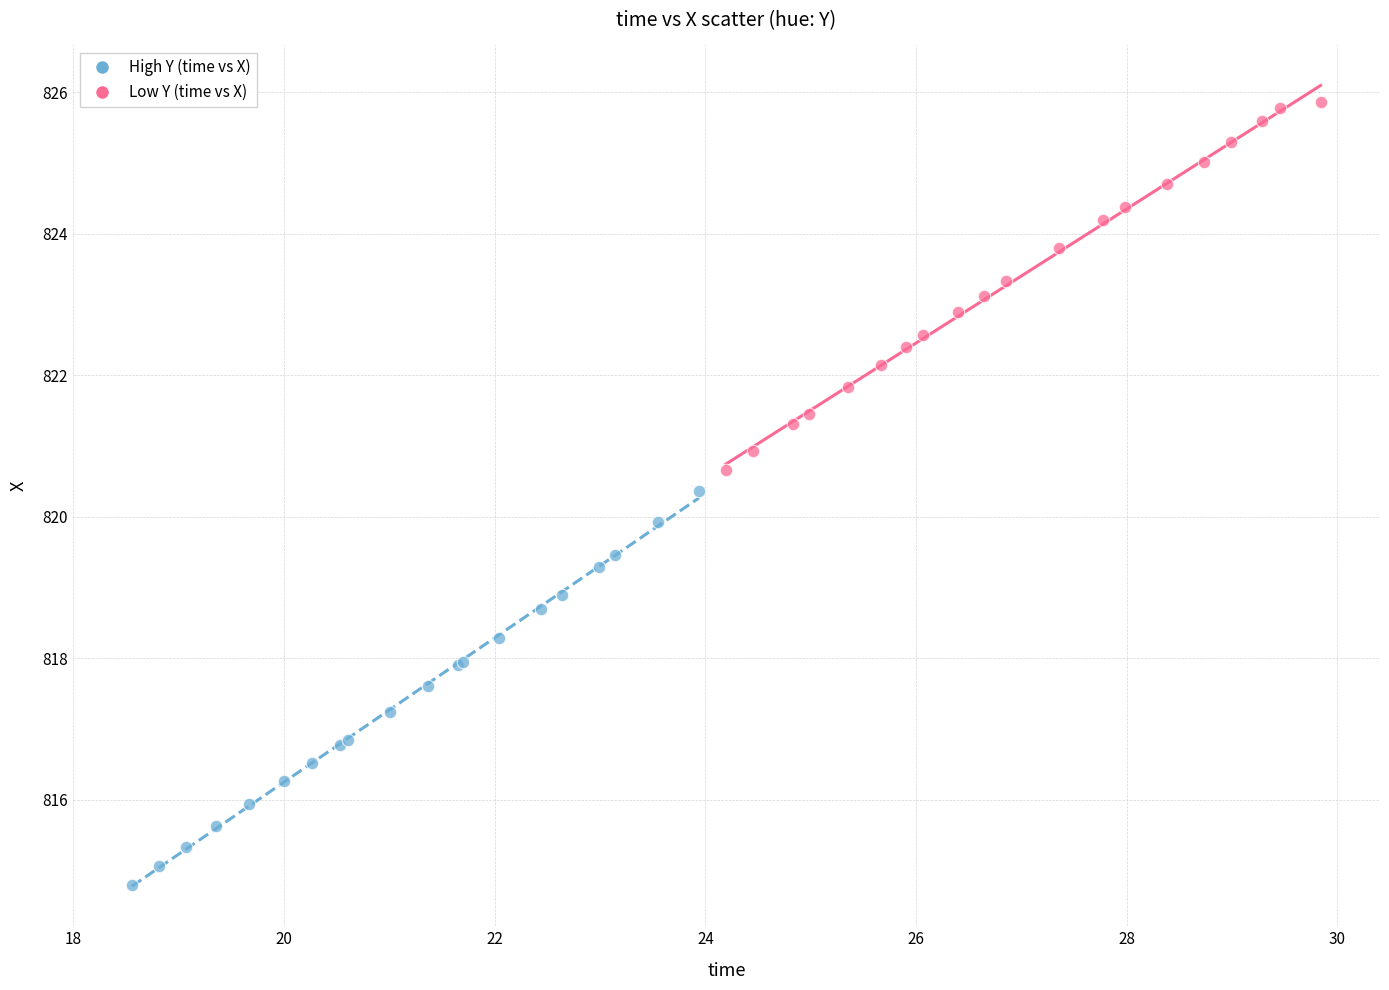

Which series contains the lowest Y value?

High Y (time vs X)